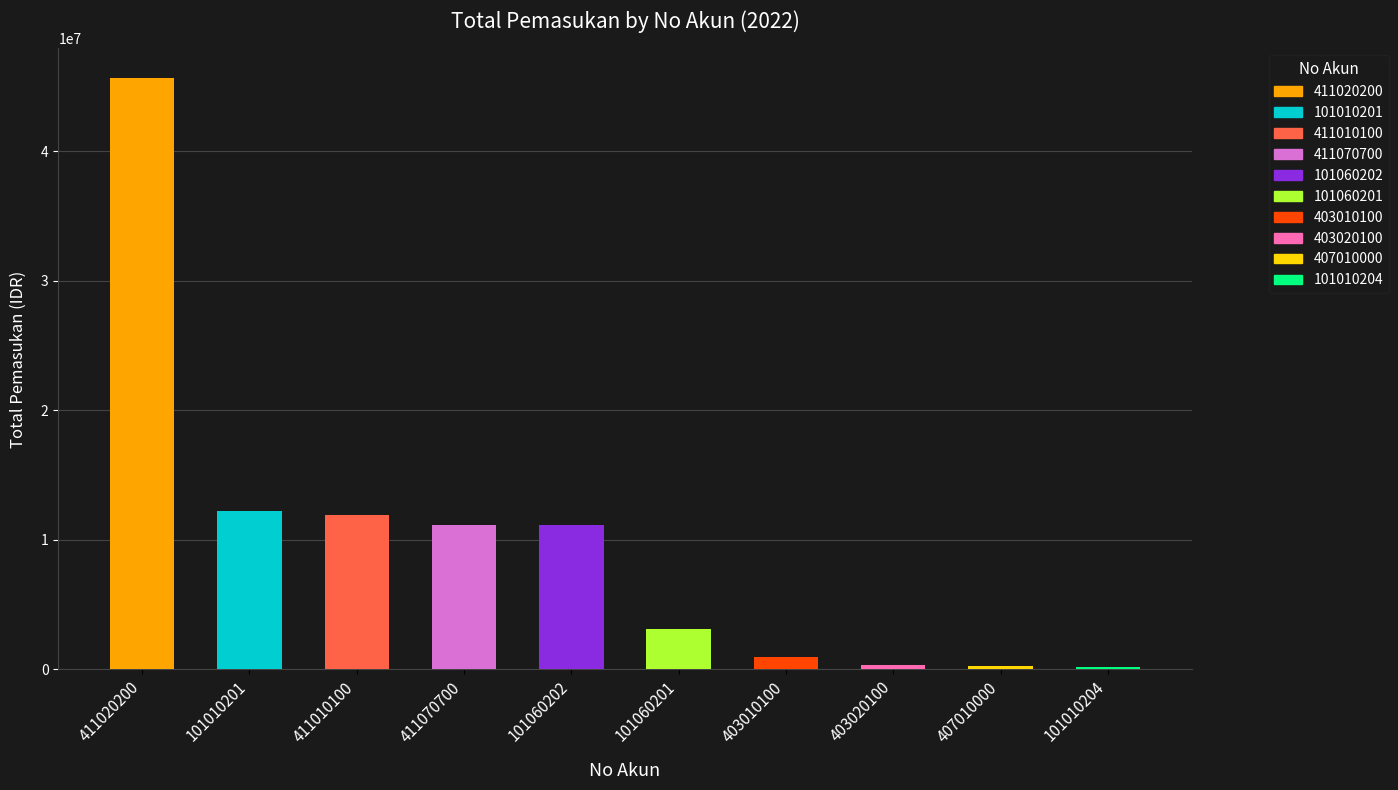

Approximately how many times larger is the value at 411070700 compared to 101060201?

3.6